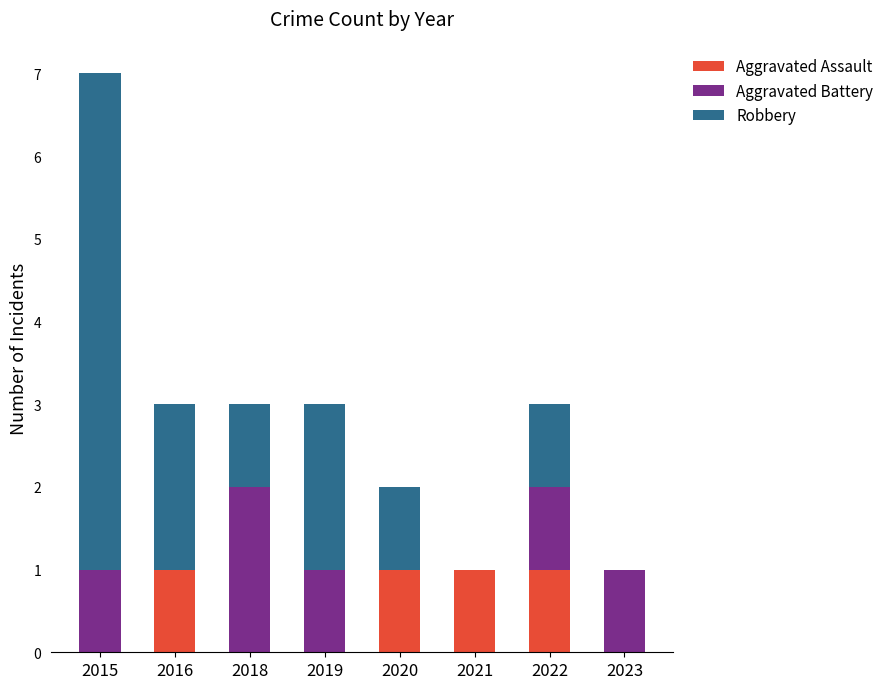

At which category is the sum across all series the highest?

2015